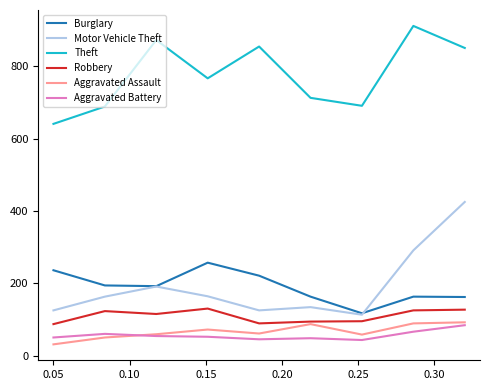

True or false: Aggravated Assault and Motor Vehicle Theft cross at least once.

False